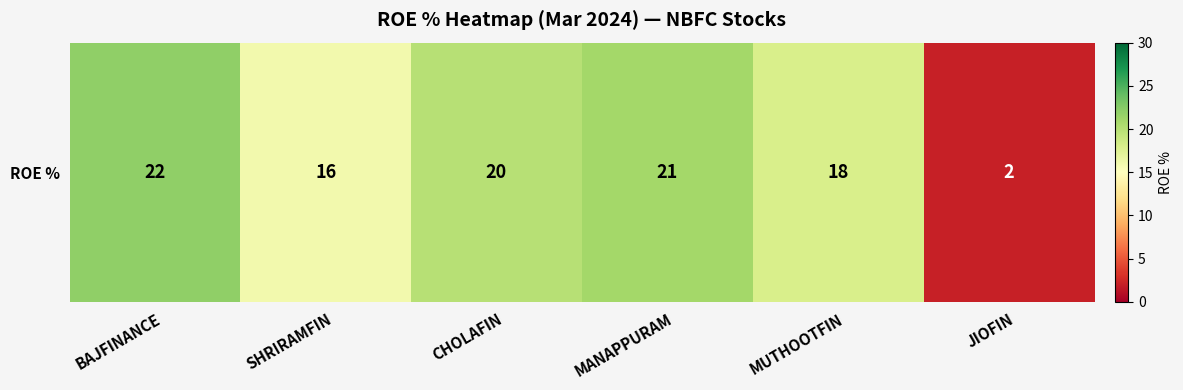

Reading left to right, what are all the values shown in this chart?

22	16	20	21	18	2